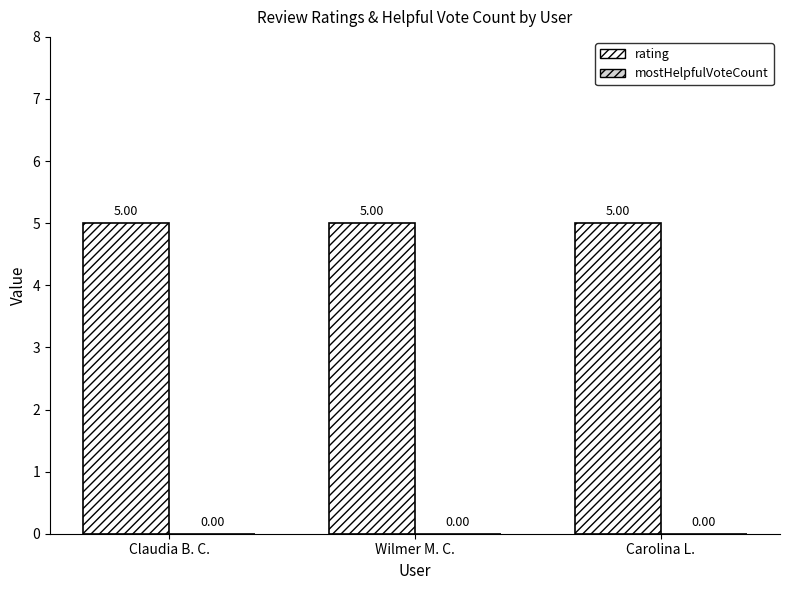

Does the chart contain stacked bars?

No